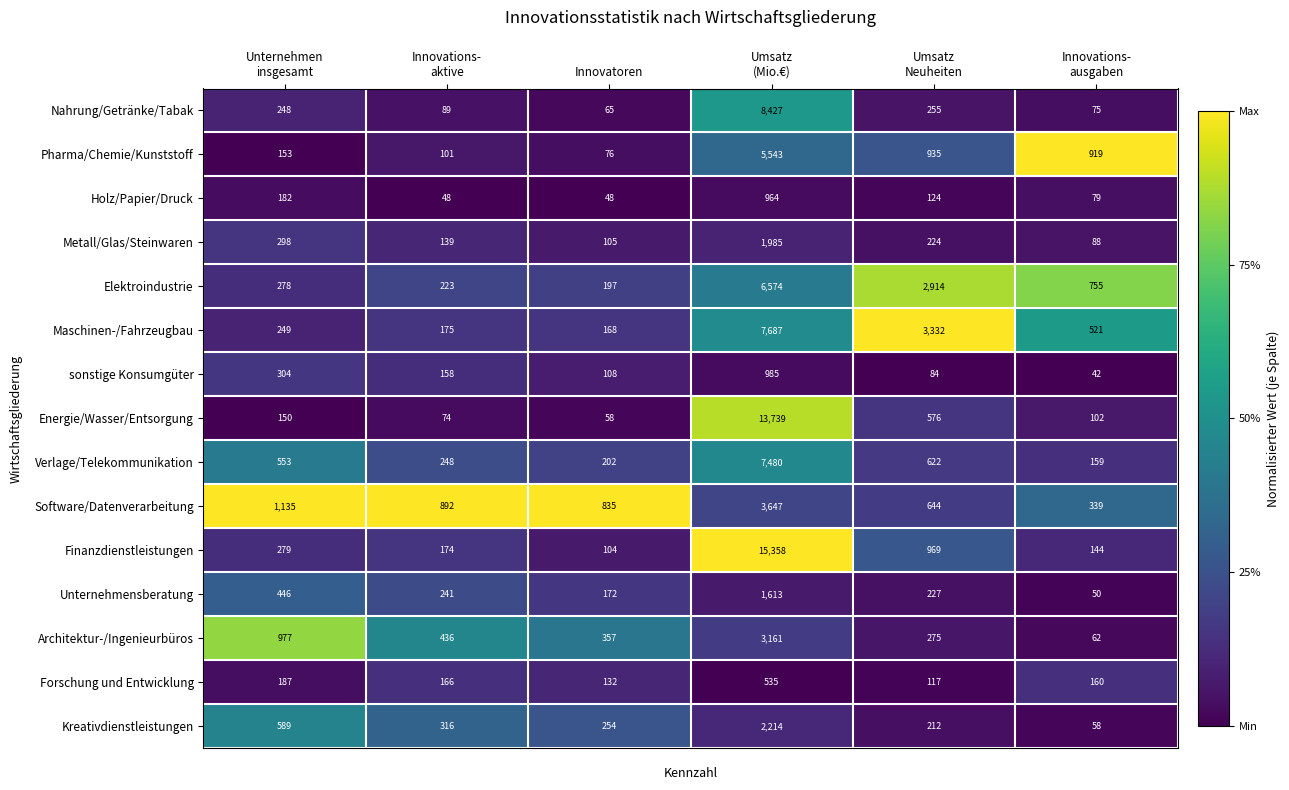

What is the spread (max minus min) of values at Innovations-
aktive?

844